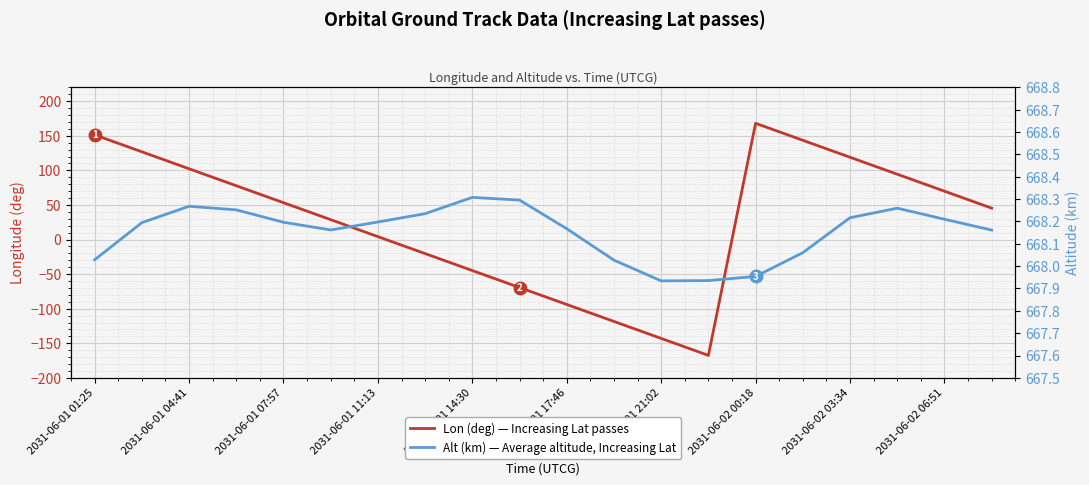

Does the chart display data point markers on the line(s)?

No